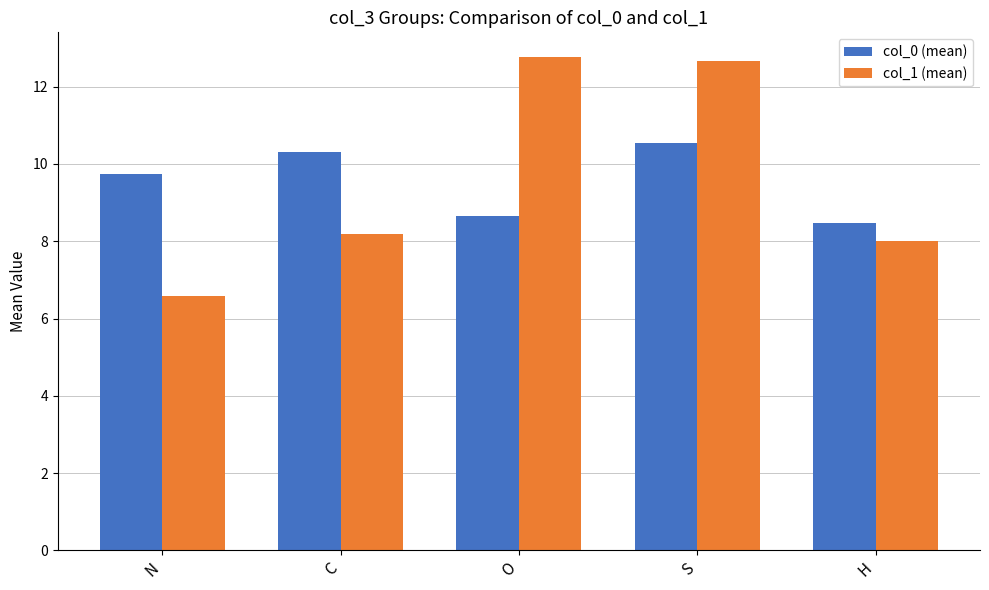

At C, list the series in order from smallest to largest.

col_1 (mean), col_0 (mean)